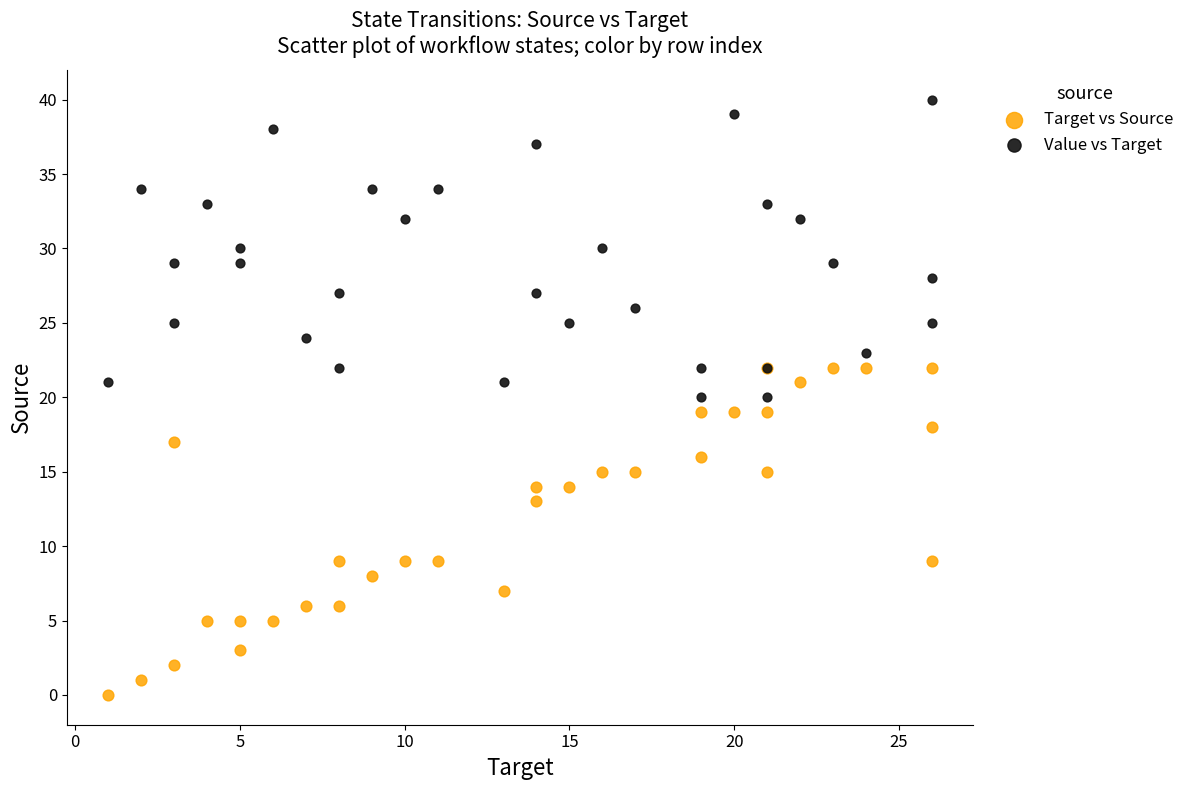

Which series contains the highest Y value?

Value vs Target